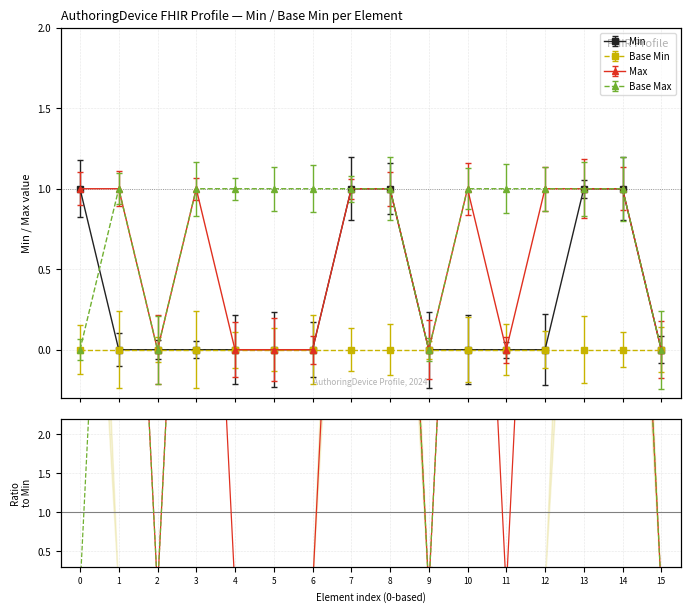

Is the value of Max at AuthoringDevice.softwareName greater than the value of Min at AuthoringDevice.classCode?

Yes